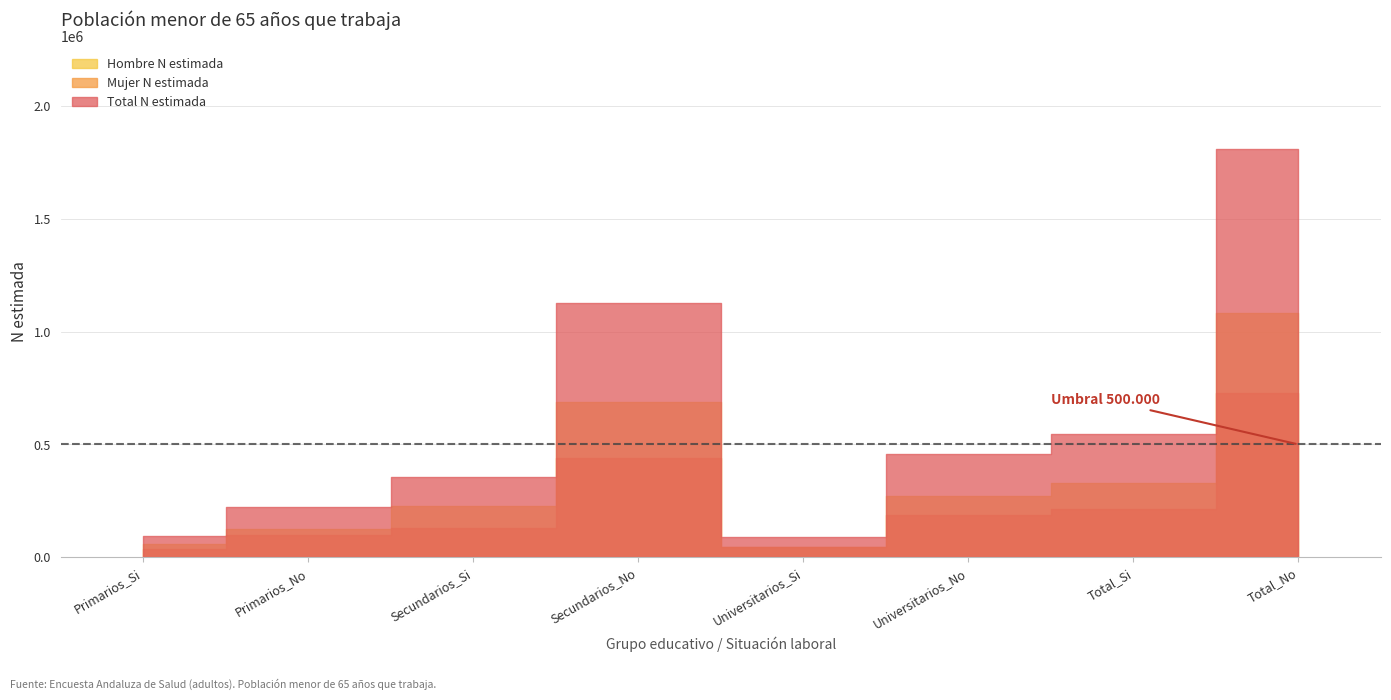

What is the total value across all series at Total_No?

3620743